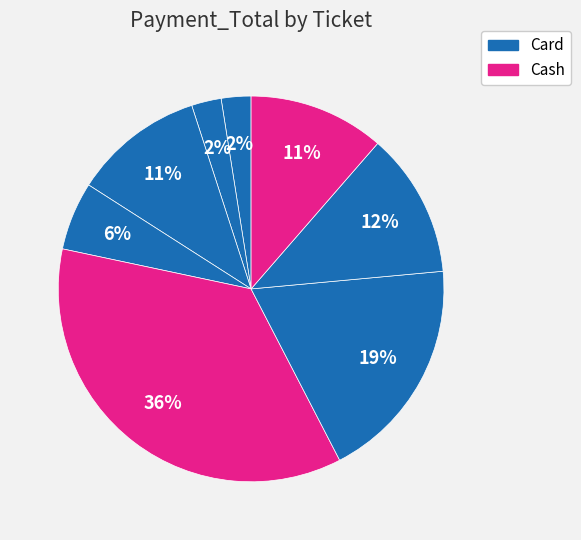

Is there any slice that represents more than half of the pie?

No